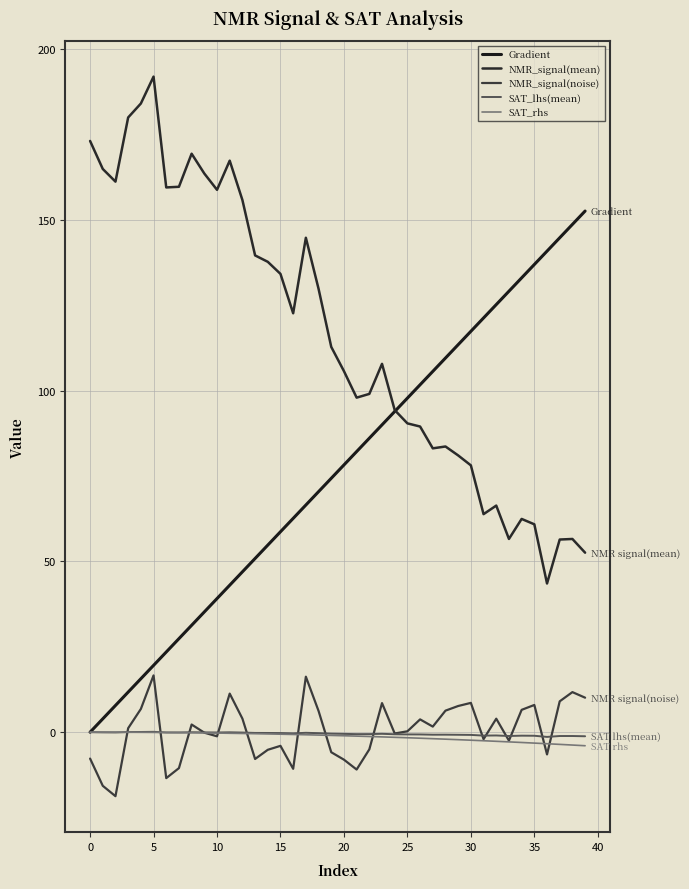

How many lines are shown in the chart?

5